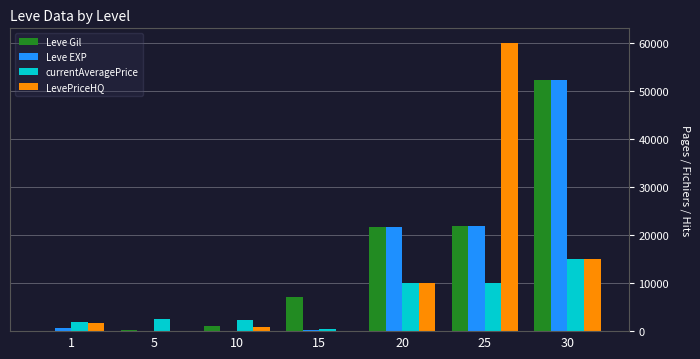

What are all the series names shown in the legend?

Leve Gil, Leve EXP, currentAveragePrice, LevePriceHQ